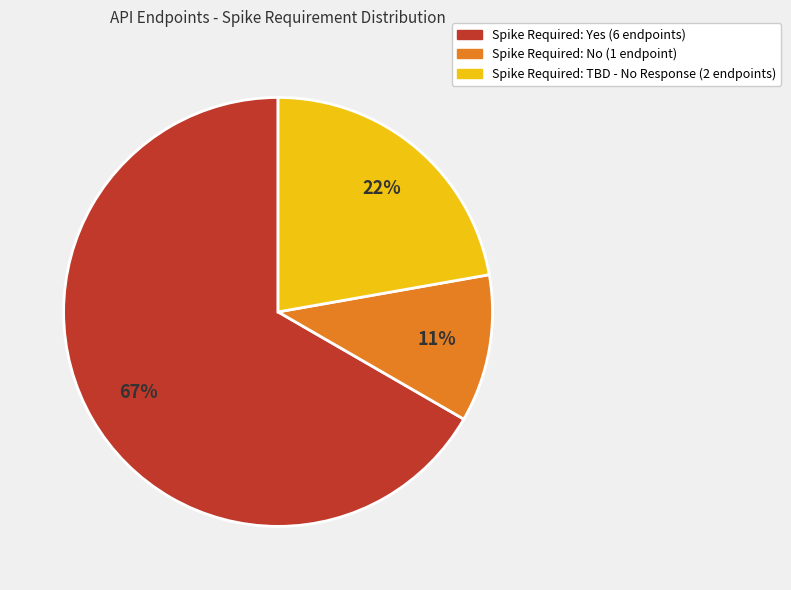

Does any single category account for the majority?

Yes